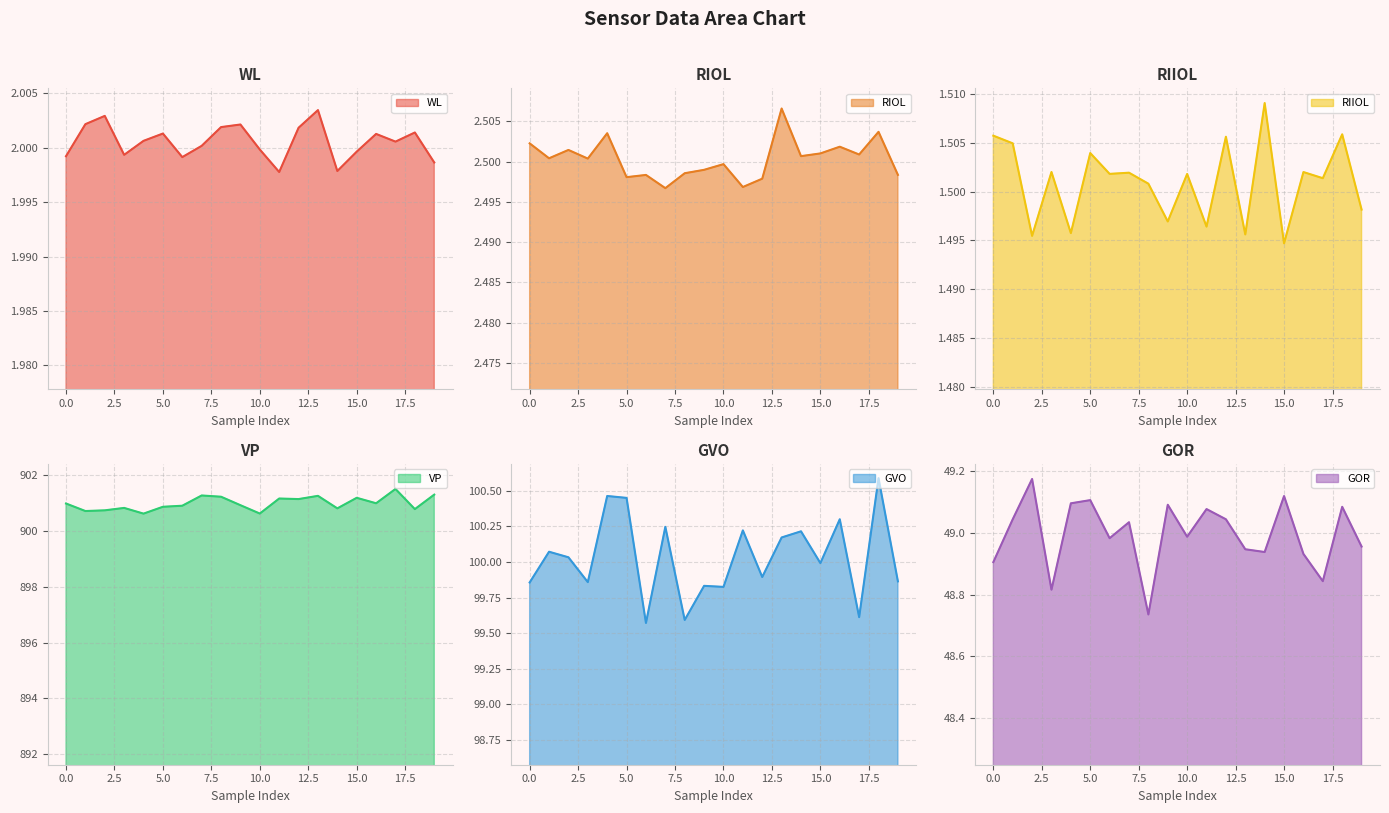

True or false: GVO and GOR cross at least once.

False